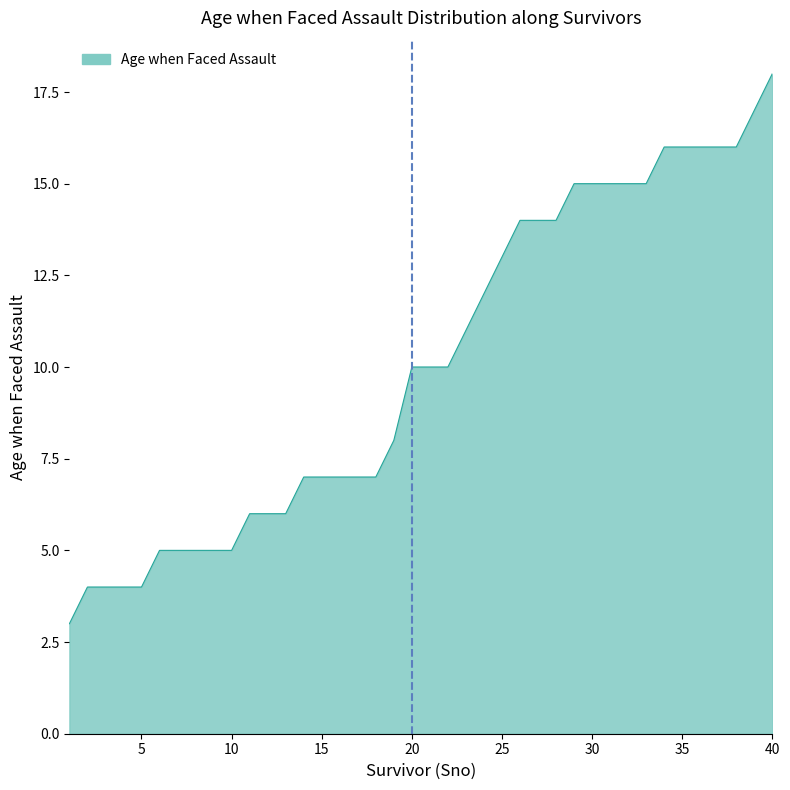

What is the difference between the maximum and minimum values?

15